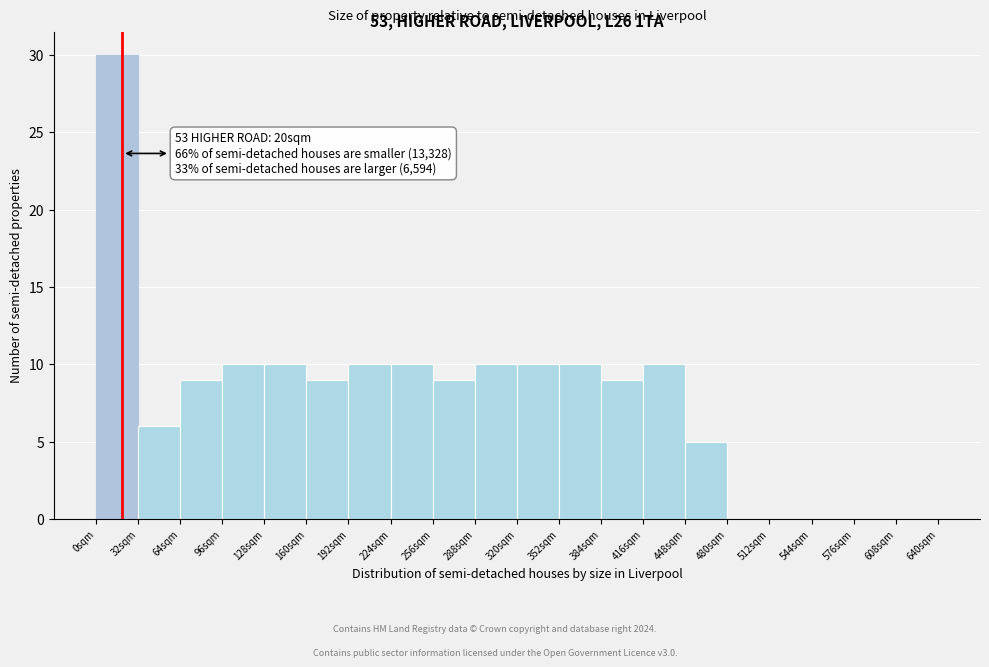

Over which range of the x-axis is the bar tallest?

0 to 32